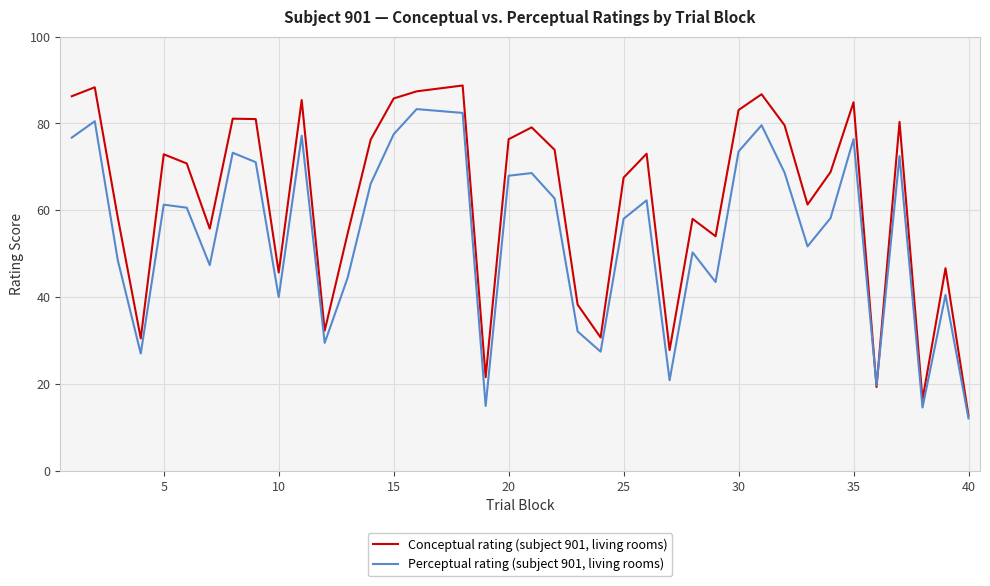

What is the average value of the Perceptual rating (subject 901, living rooms) series?

54.4